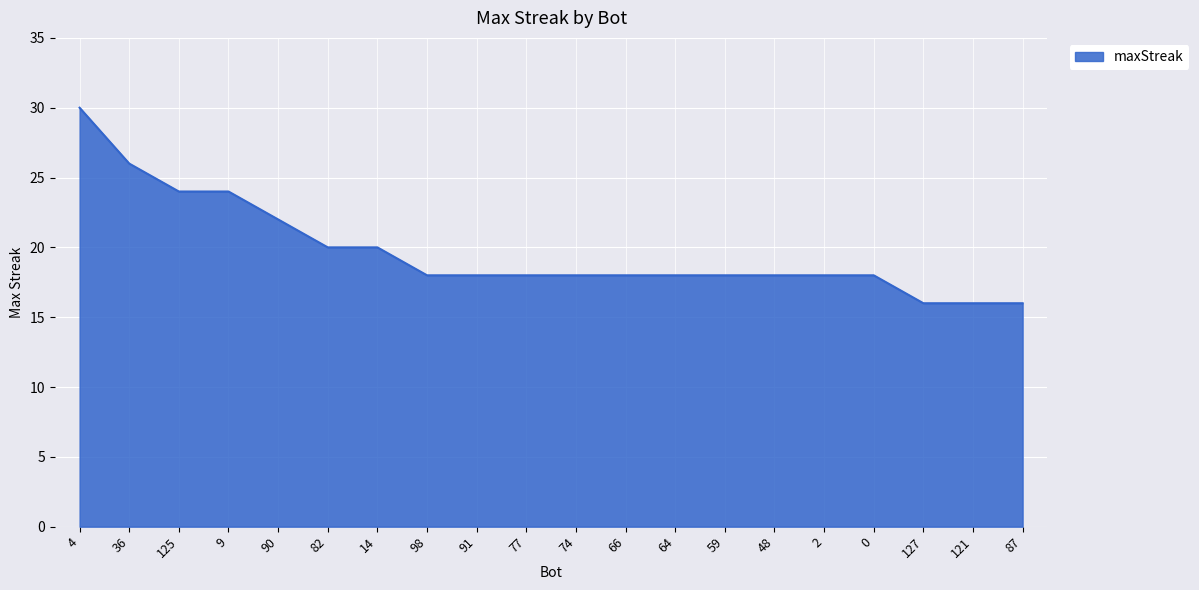

What is the change in value from 36 to 66?

-8